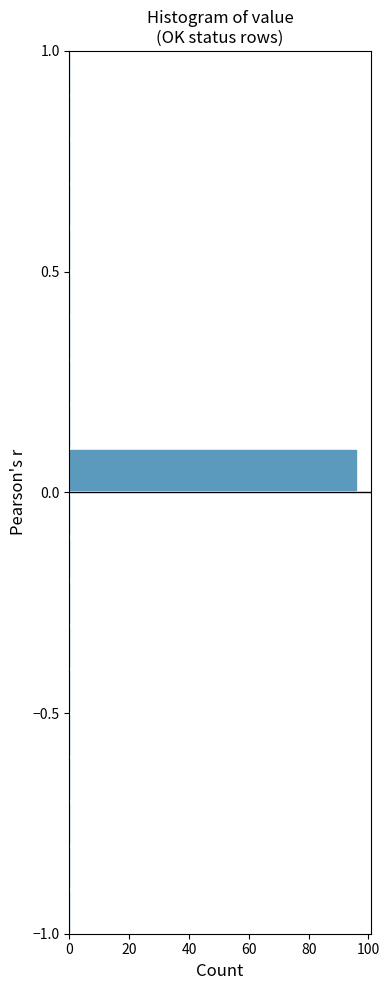

Read against the y-axis, roughly where is the centre of the longest bar?

0.05